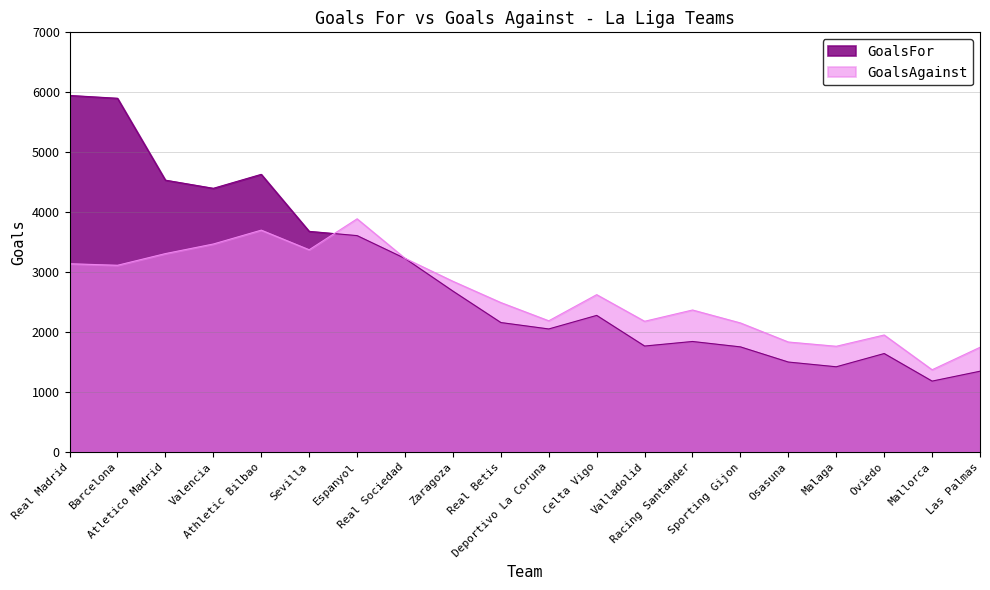

At which category does the chart reach its peak across all series?

Real Madrid